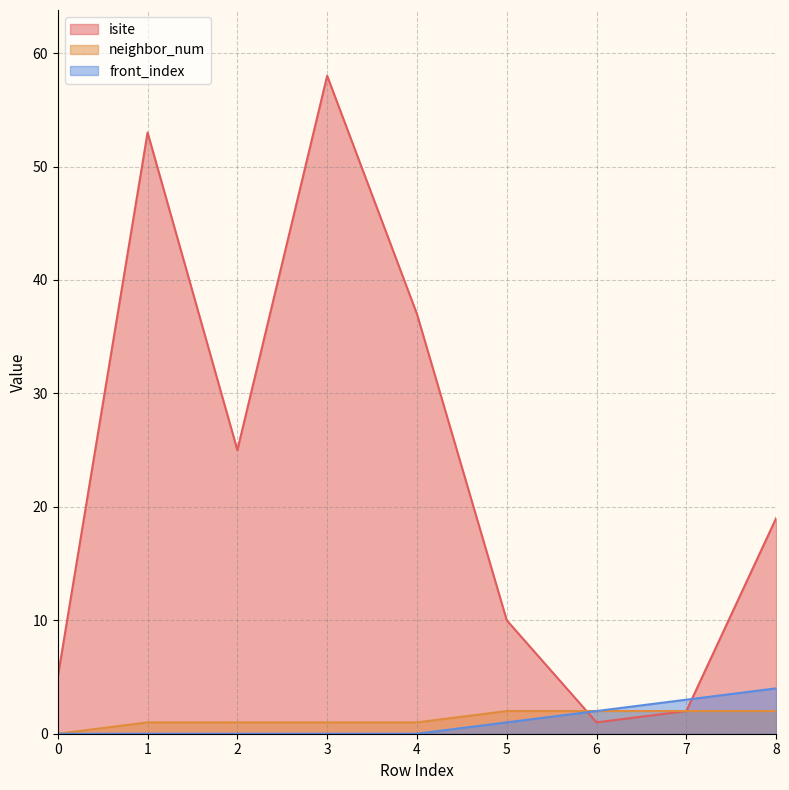

Which series changed the most between 1 and 7?

isite